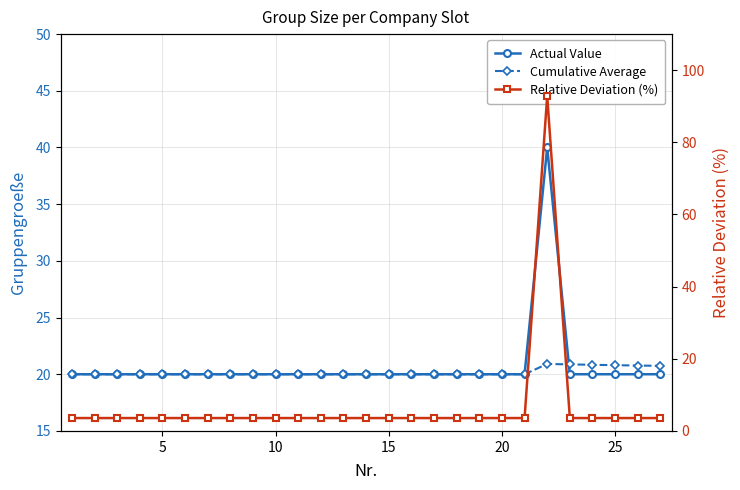

Reading left to right, list all the values displayed in this chart.

Actual Value: 20.0	20.0	20.0	20.0	20.0	20.0	20.0	20.0	20.0	20.0	20.0	20.0	20.0	20.0	20.0	20.0	20.0	20.0	20.0	20.0	20.0	40.0	20.0	20.0	20.0	20.0	20.0
Cumulative Average: 20.0	20.0	20.0	20.0	20.0	20.0	20.0	20.0	20.0	20.0	20.0	20.0	20.0	20.0	20.0	20.0	20.0	20.0	20.0	20.0	20.0	20.9	20.9	20.8	20.8	20.8	20.7
Relative Deviation (%): 3.6	3.6	3.6	3.6	3.6	3.6	3.6	3.6	3.6	3.6	3.6	3.6	3.6	3.6	3.6	3.6	3.6	3.6	3.6	3.6	3.6	92.9	3.6	3.6	3.6	3.6	3.6